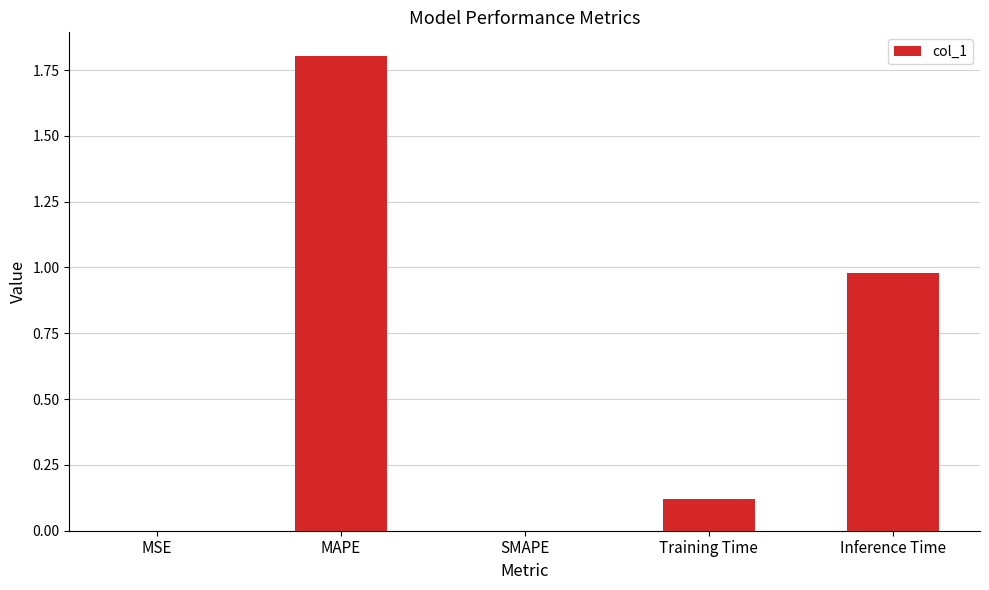

True or false: the data shows 1.8 at MAPE.

True